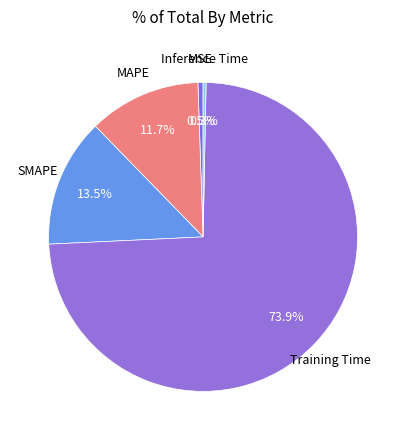

To the nearest percent, what is the average slice percentage?

20%